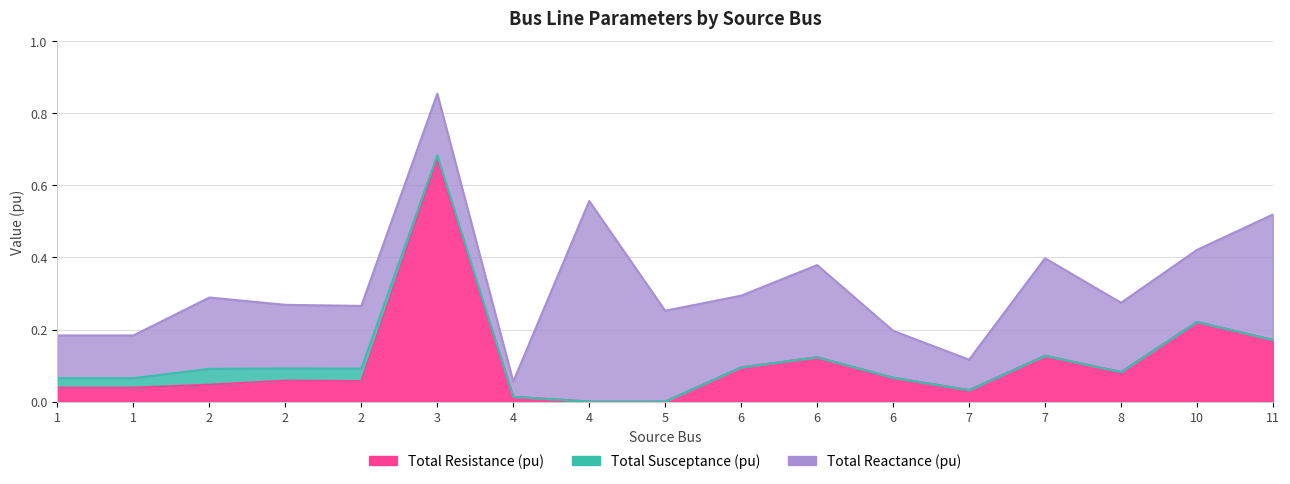

List the series in order of their overall mean, highest first.

Total Reactance (pu), Total Resistance (pu), Total Susceptance (pu)